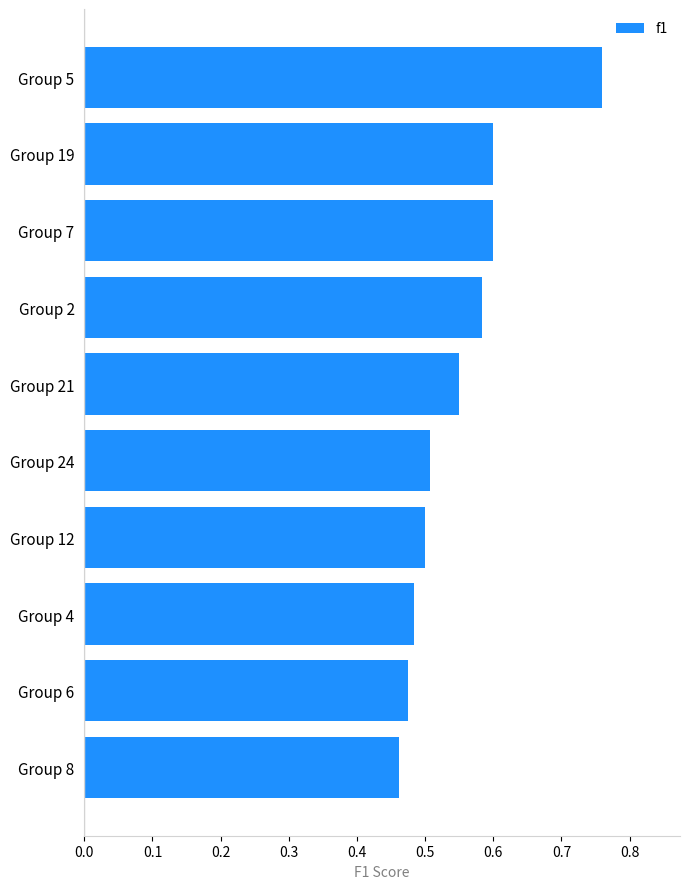

Which label corresponds to the largest value in the chart?

Group 5